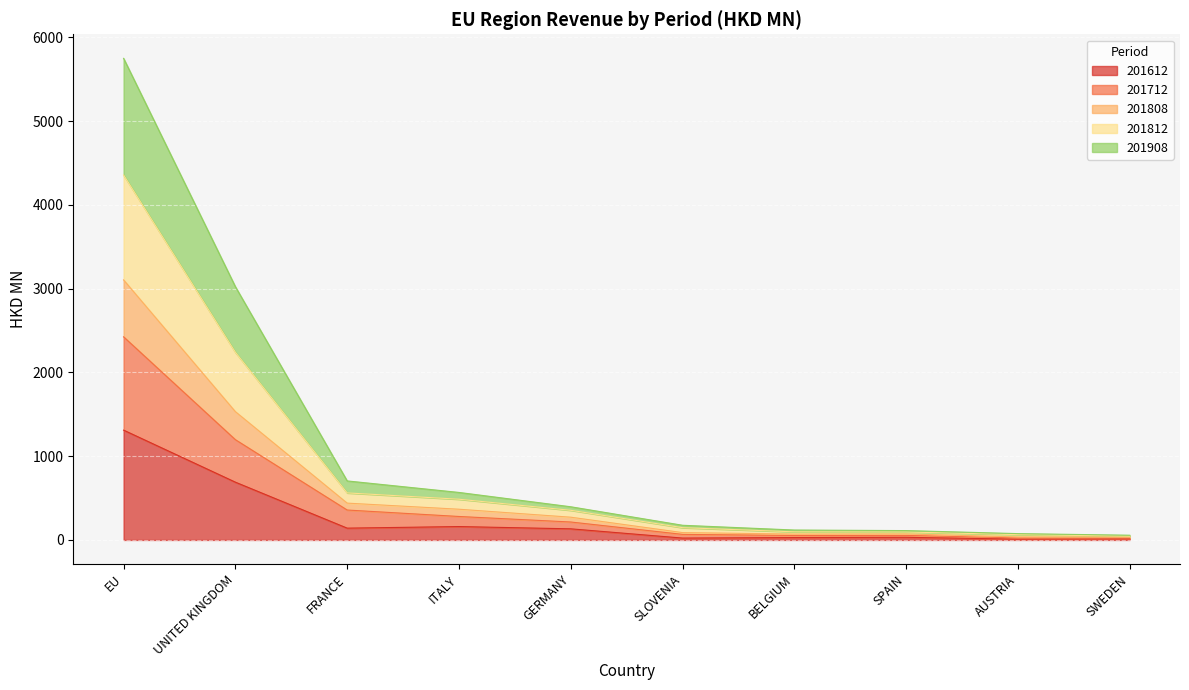

How many distinct data groups are displayed?

5